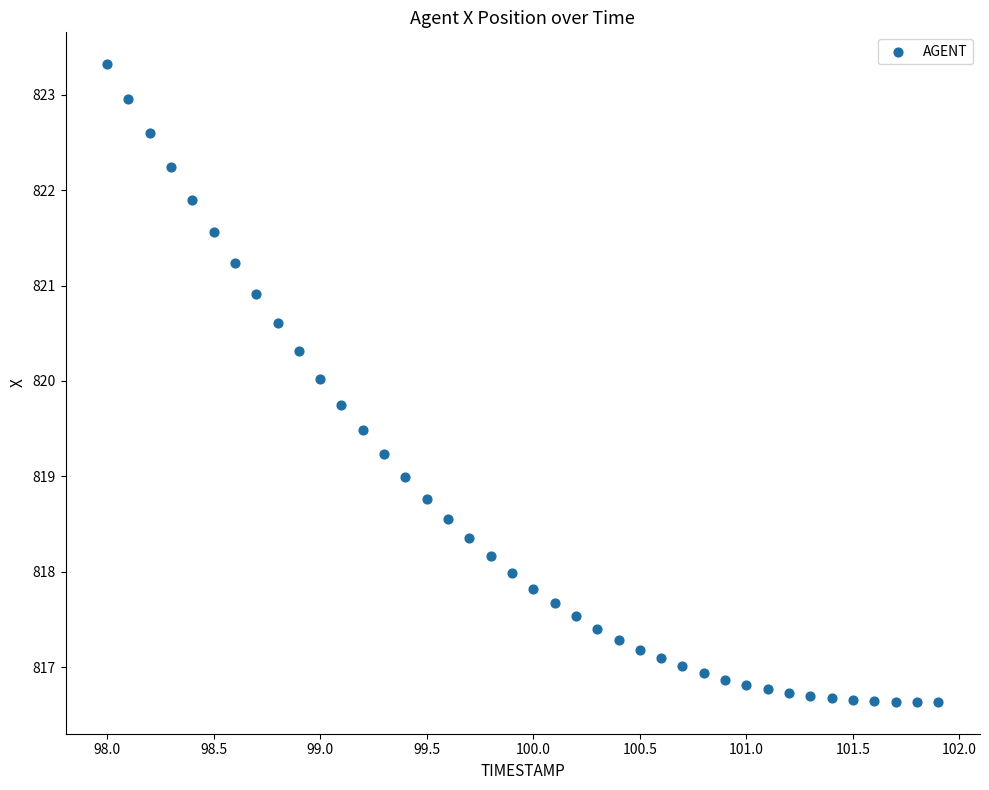

What is the range of Y values (max minus min)?

6.7